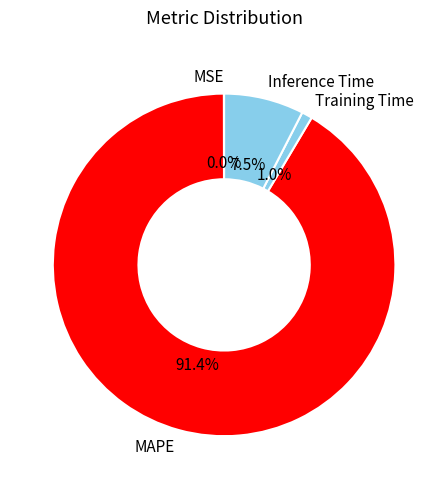

True or false: MAPE accounts for 86% of the total.

False